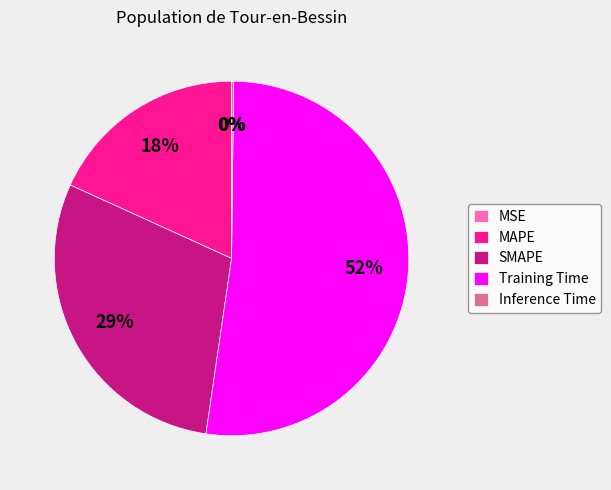

True or false: MAPE accounts for 27% of the total.

False